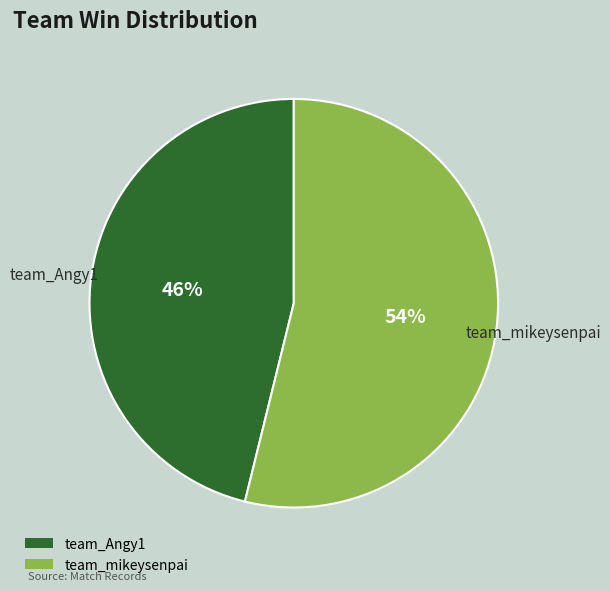

Approximately how many times larger is the value at team_mikeysenpai compared to team_Angy1?

1.2